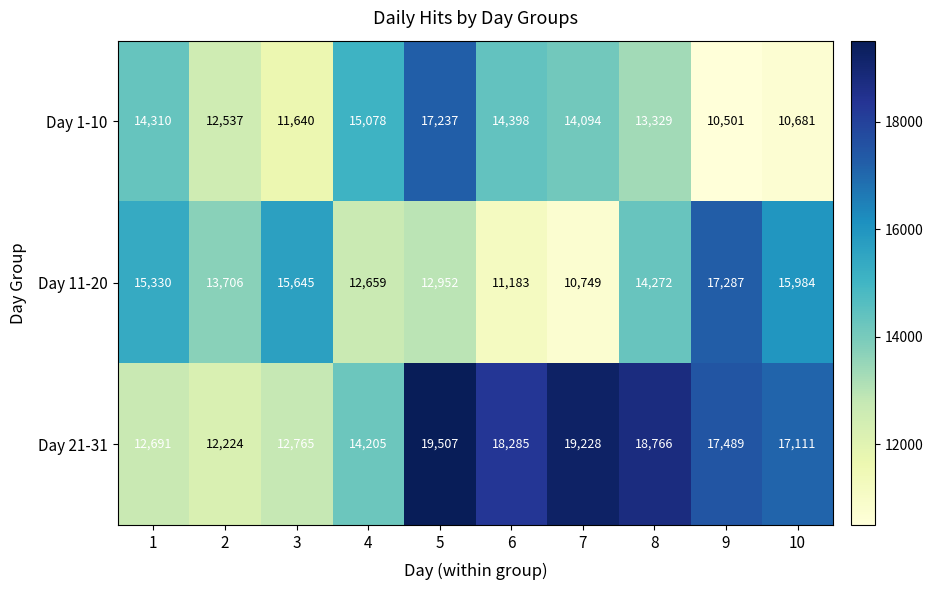

What is the difference between the Day 11-20 values at 8 and 6?

3089